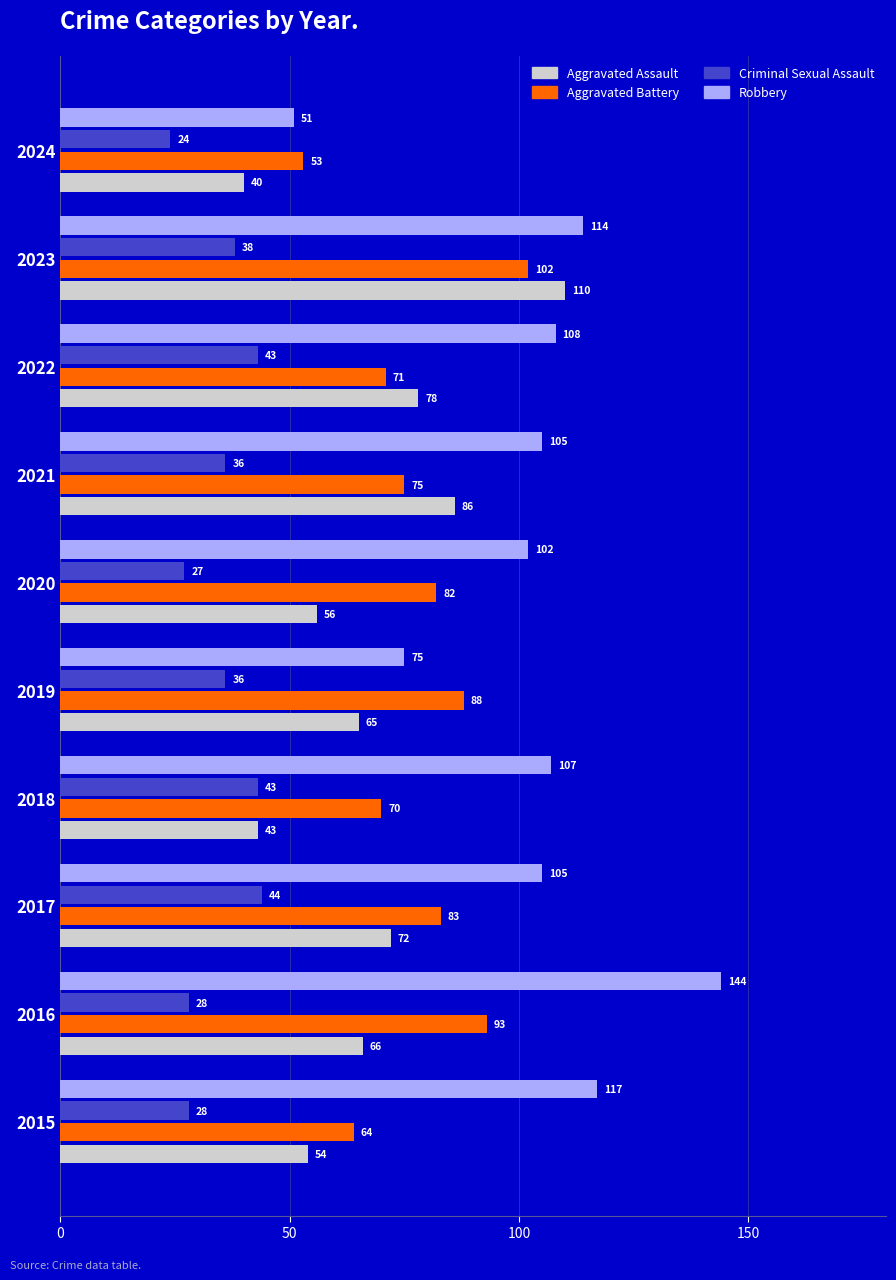

Rank the series by their average value, from highest to lowest.

Robbery, Aggravated Battery, Aggravated Assault, Criminal Sexual Assault